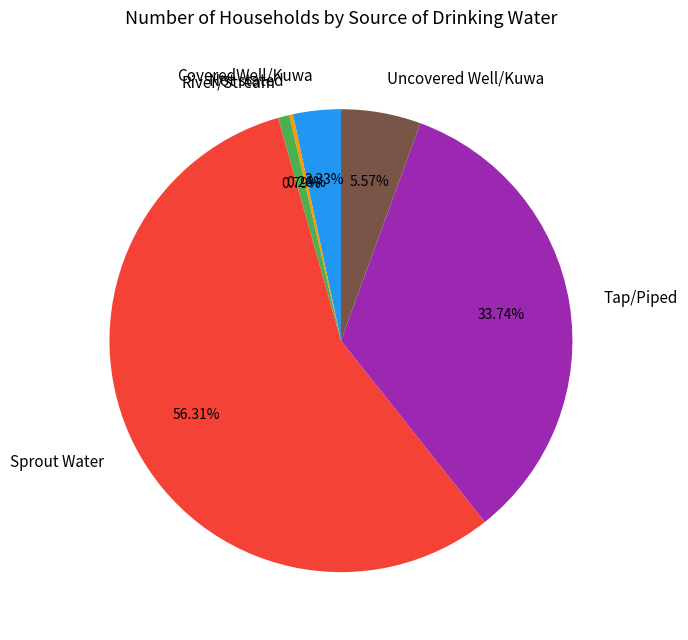

Does Sprout Water account for over 50% of the chart?

Yes